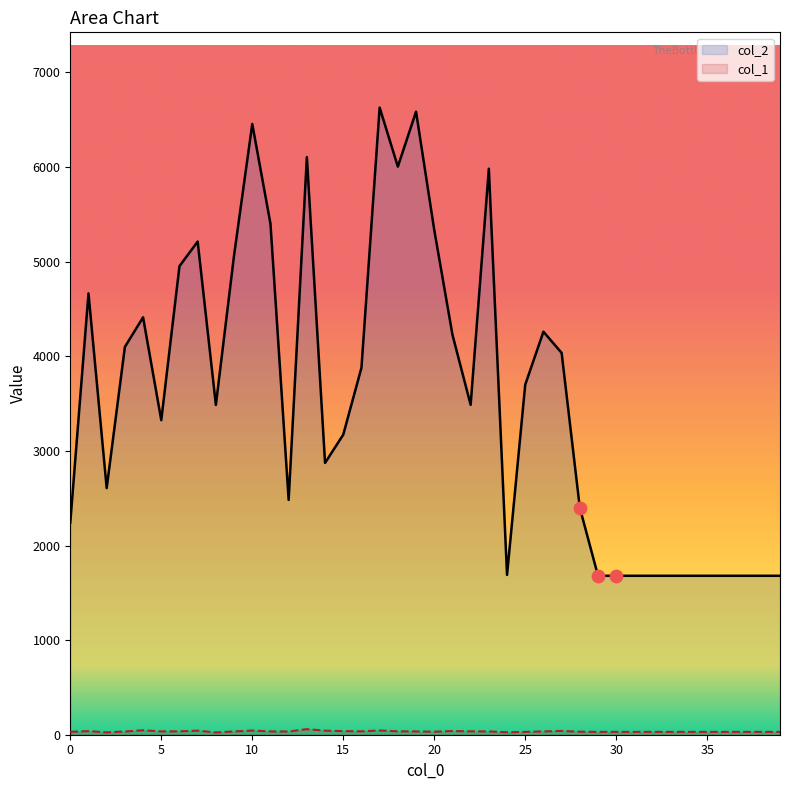

What is the total value across all series at 9?

5103